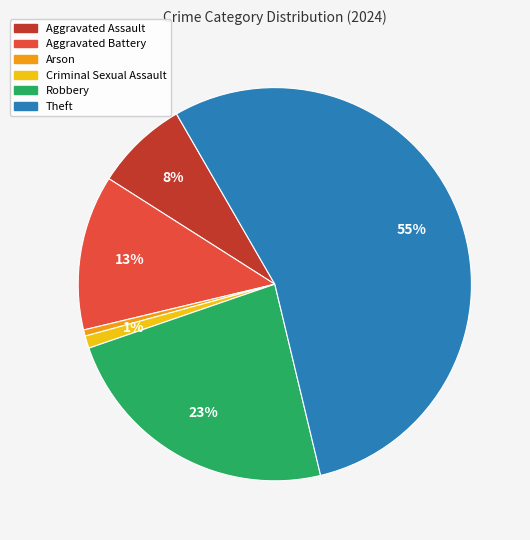

To the nearest percent, what is the average slice percentage?

17%